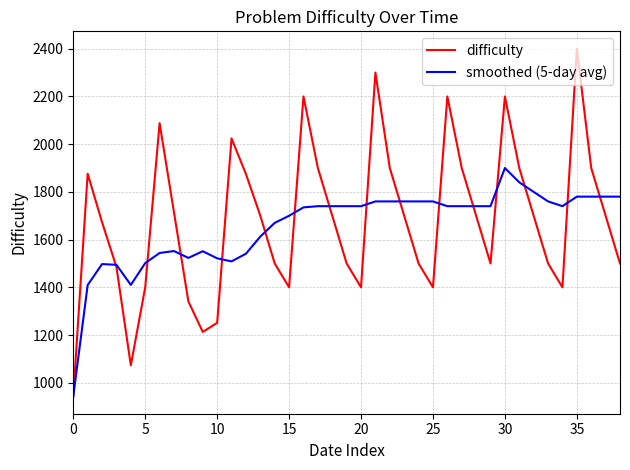

What are all the series names shown in the legend?

difficulty, smoothed (5-day avg)